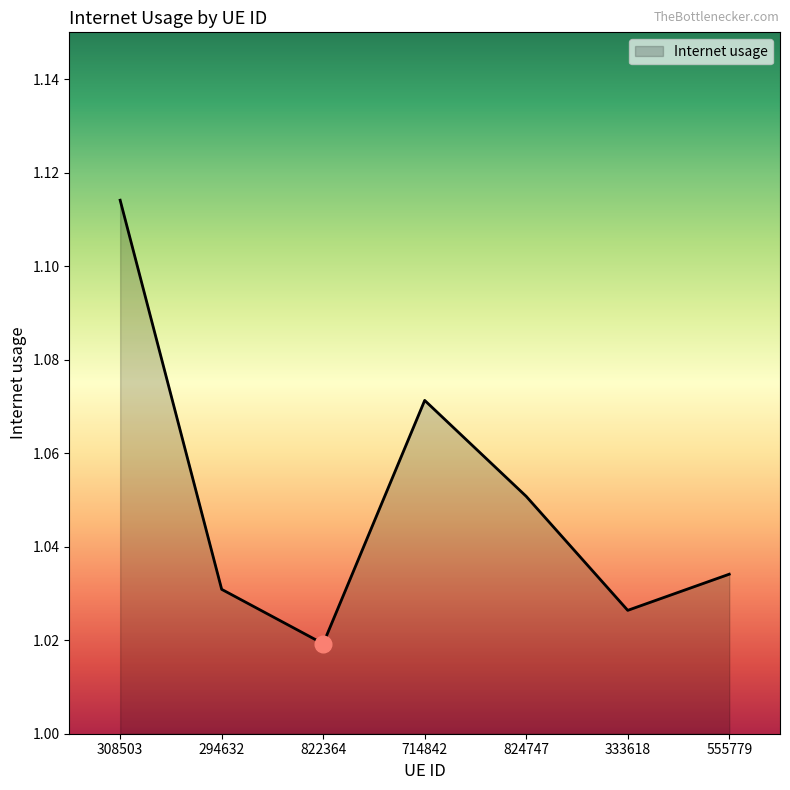

Between 333618 and 824747, which is larger?

824747